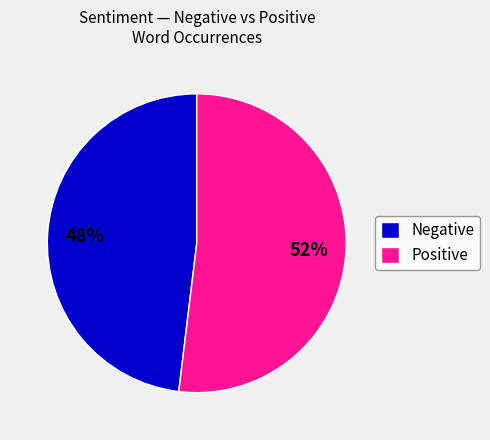

To the nearest percent, what portion does Positive represent?

52%